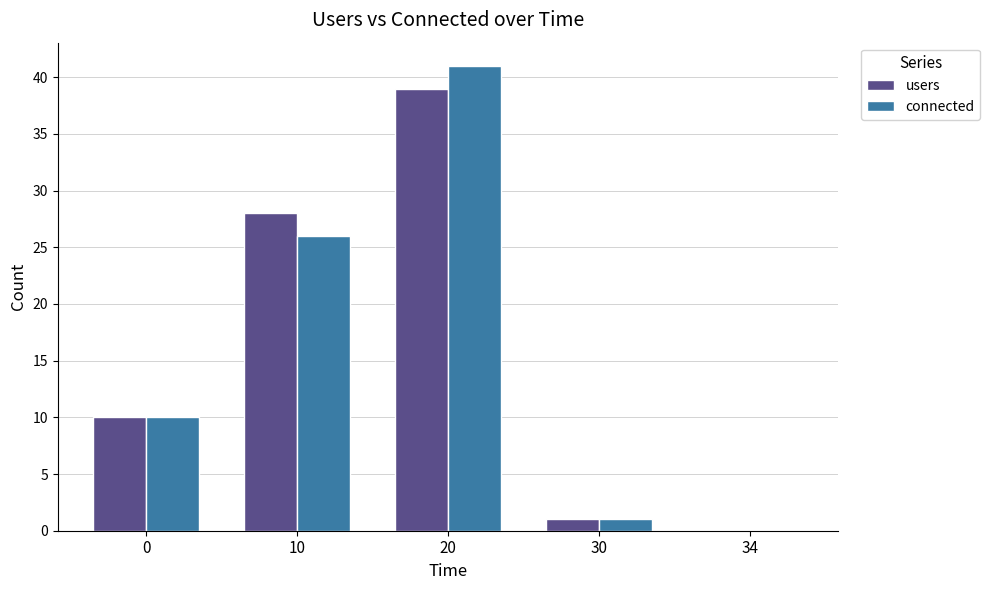

How many positive values does the users series have?

4